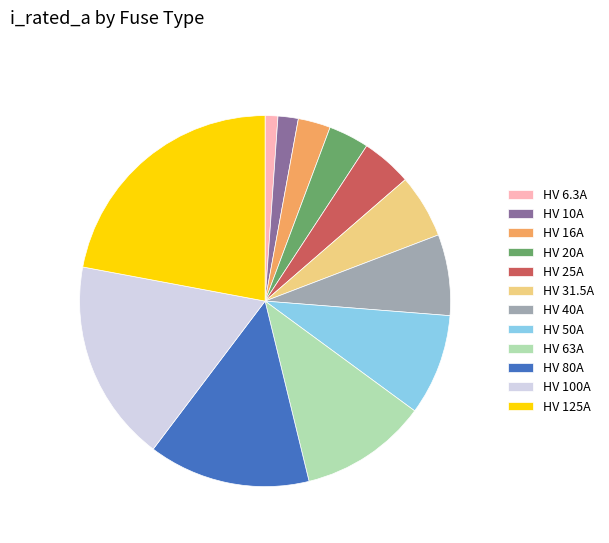

Combined, do HV 40A and HV 16A account for over 50%?

No